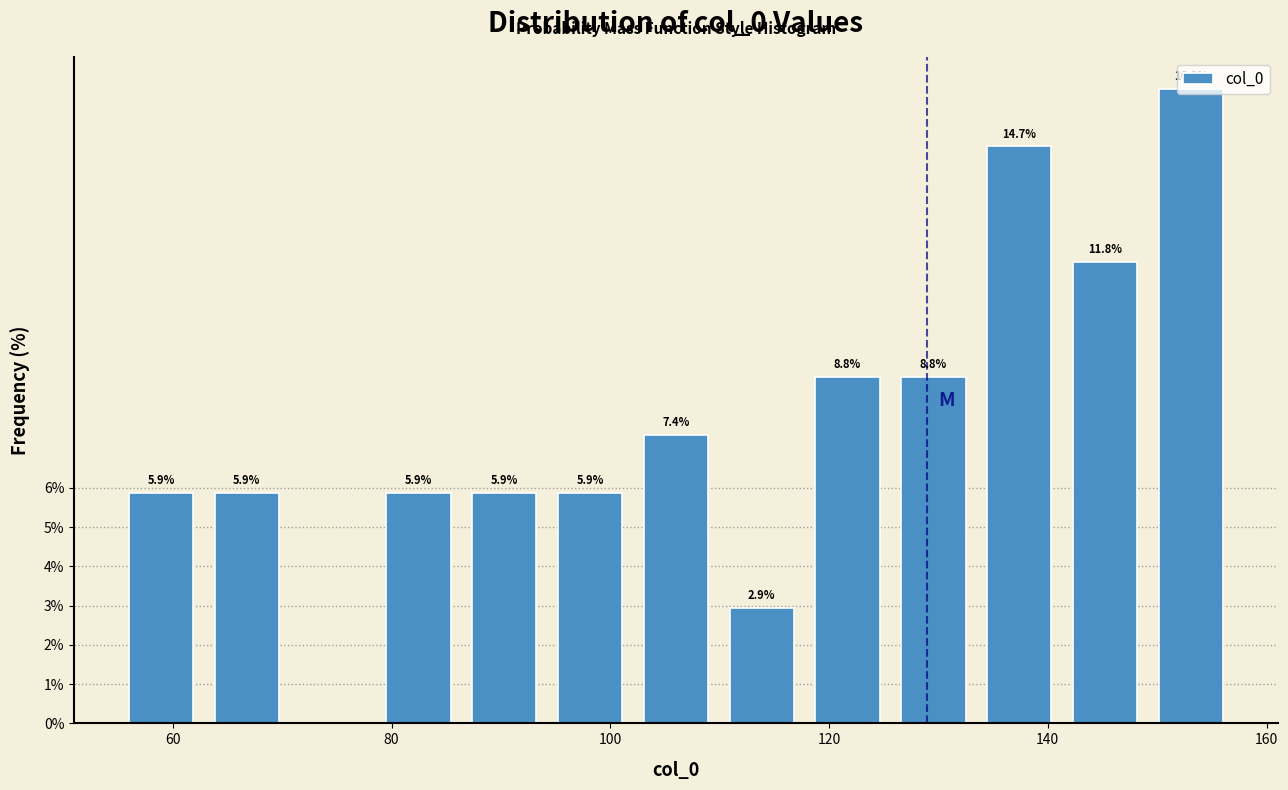

Read against the x-axis, roughly where is the centre of the tallest bar?

154